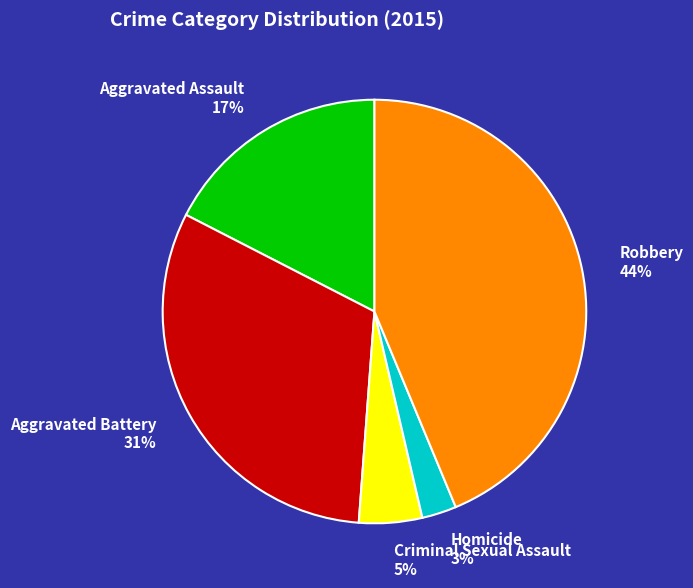

True or false: Aggravated Assault accounts for 28% of the total.

False